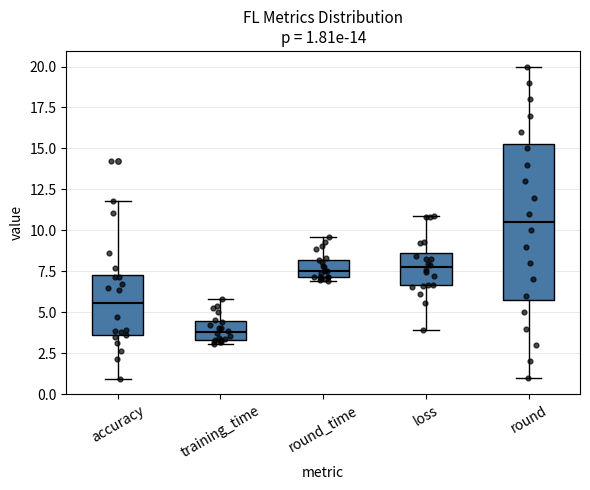

Comparing the boxes themselves (not the whiskers), which one is the tallest?

round